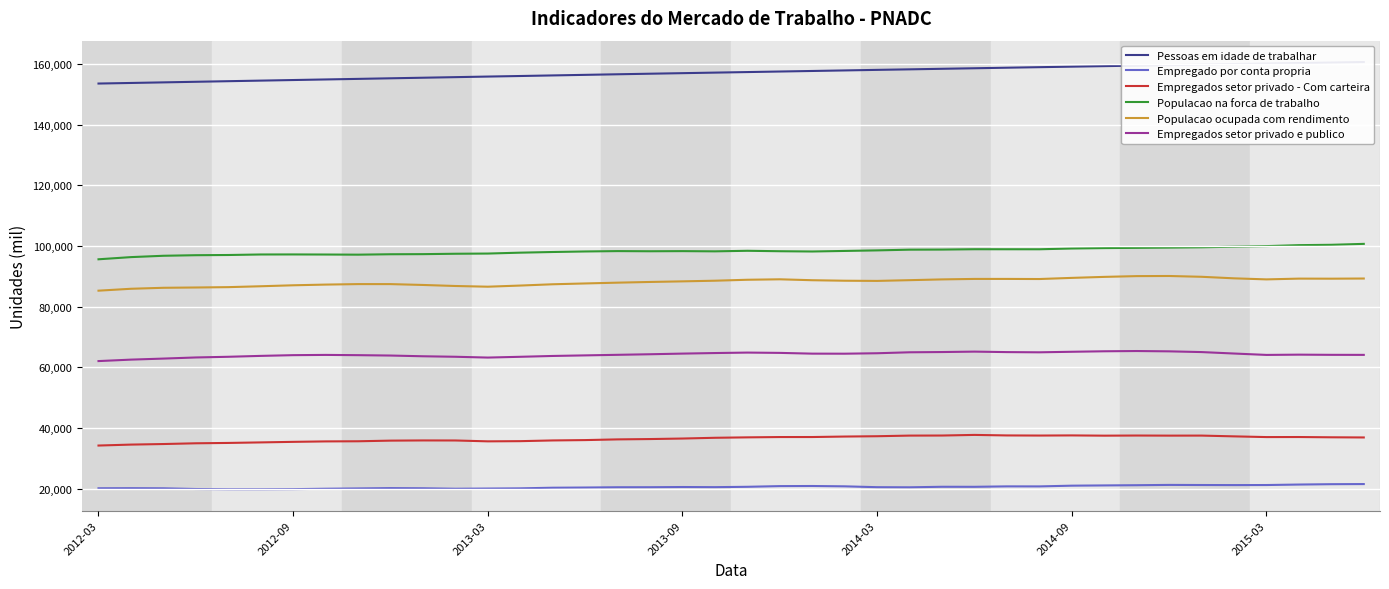

What is the difference between the maximum and minimum values in the Empregado por conta propria series?

1725